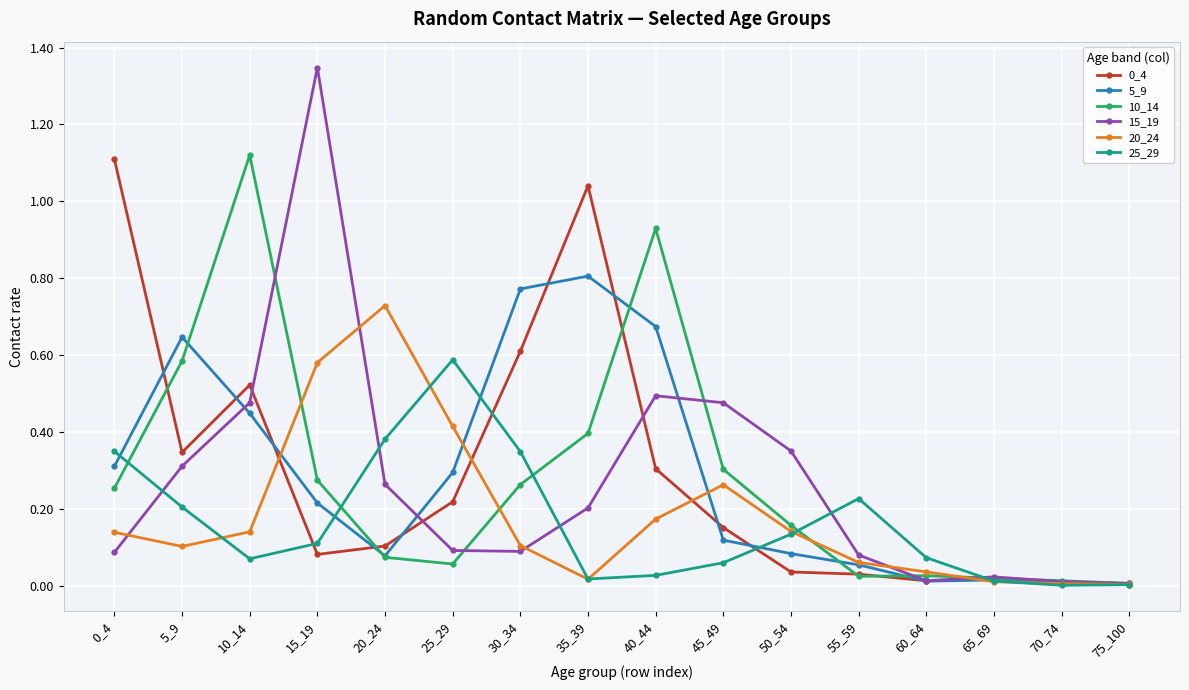

Where is the first local minimum for 5_9?

20_24